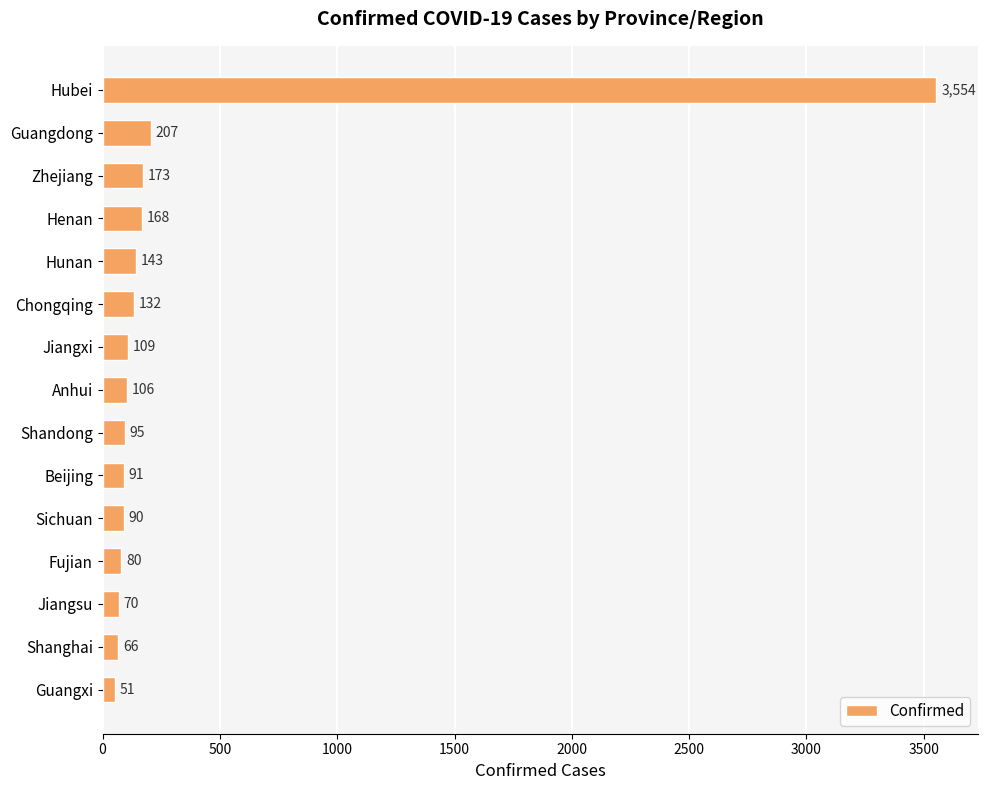

Reading top to bottom, list all the values displayed in this chart.

Hubei=3554	Guangdong=207	Zhejiang=173	Henan=168	Hunan=143	Chongqing=132	Jiangxi=109	Anhui=106	Shandong=95	Beijing=91	Sichuan=90	Fujian=80	Jiangsu=70	Shanghai=66	Guangxi=51